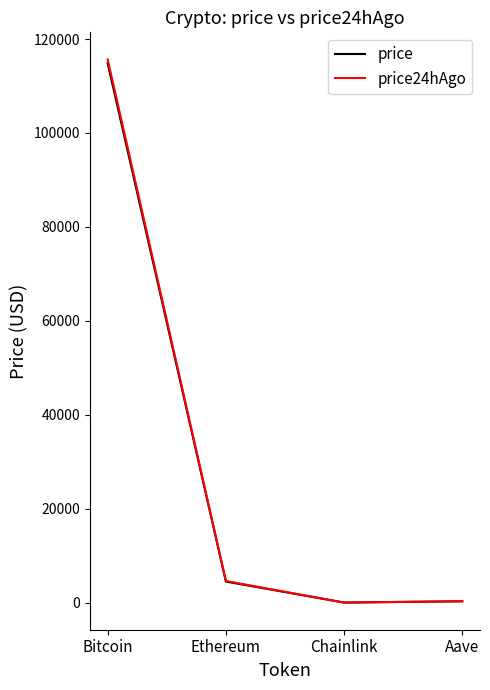

True or false: price24hAgo and price cross at least once.

False